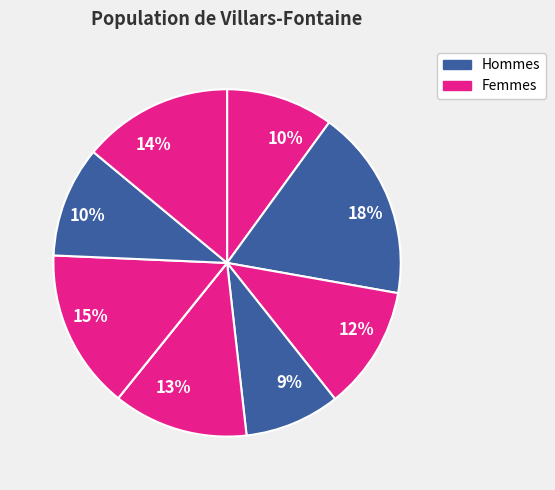

To the nearest percent, what is the difference between the largest and smallest slice percentages?

18%